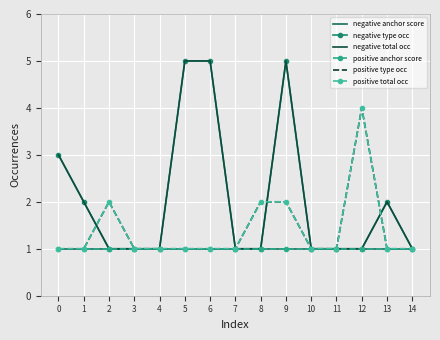

What is the difference between the maximum and second lowest values in the negative total occ series?

4